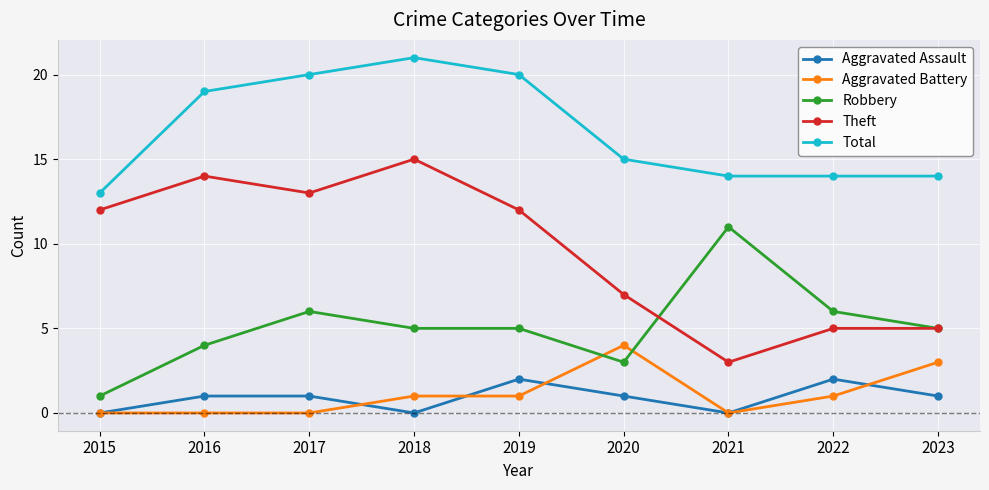

What is the value of the Aggravated Battery point at the 9th from the left?

3